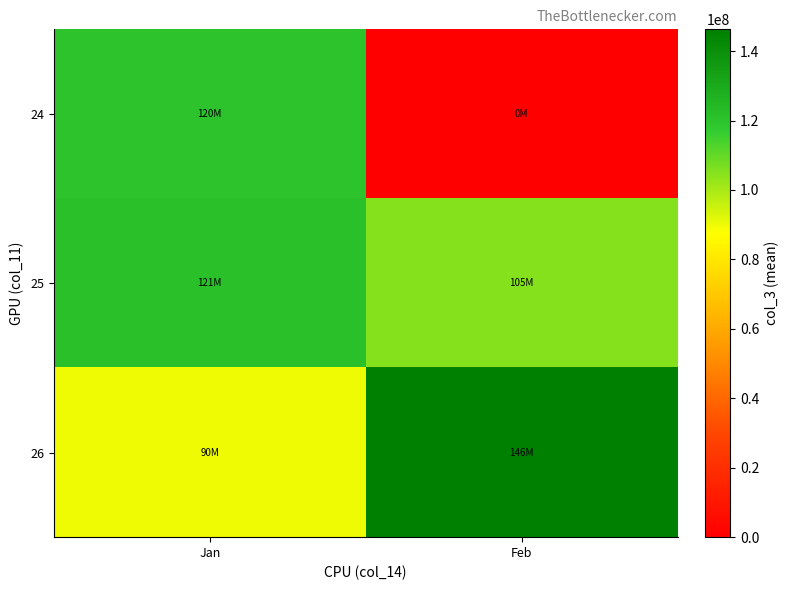

Which has a higher value, Jan or Feb?

Jan